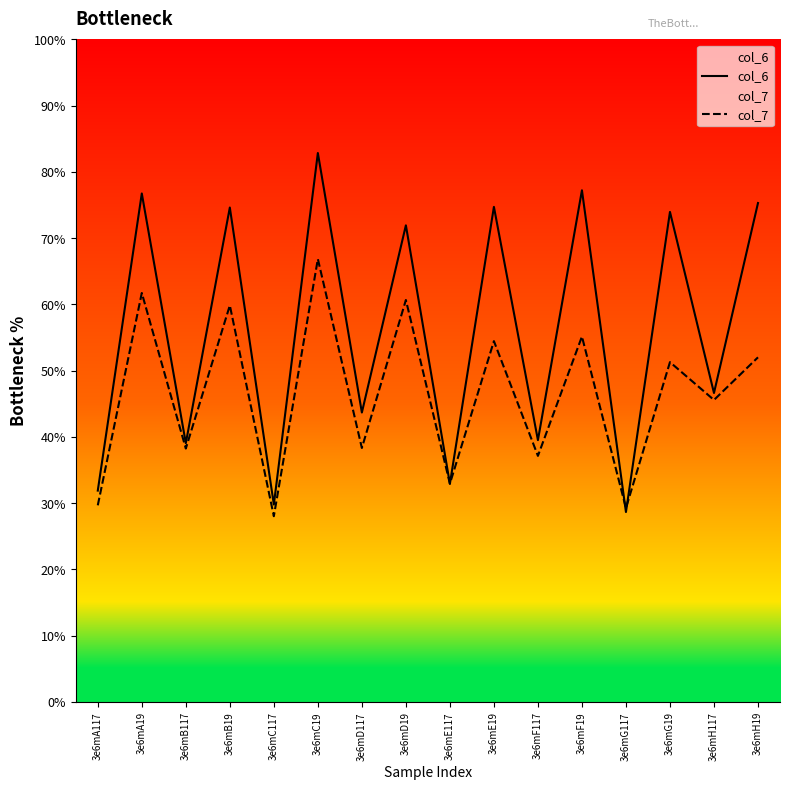

Is the value of col_6 at 3e6mH19 greater than the value of col_7 at 3e6mA19?

Yes